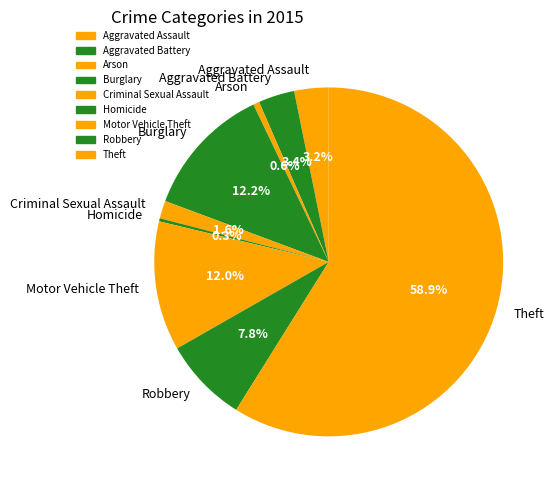

What is the ratio of the value at Burglary to the value at Arson?

21.5